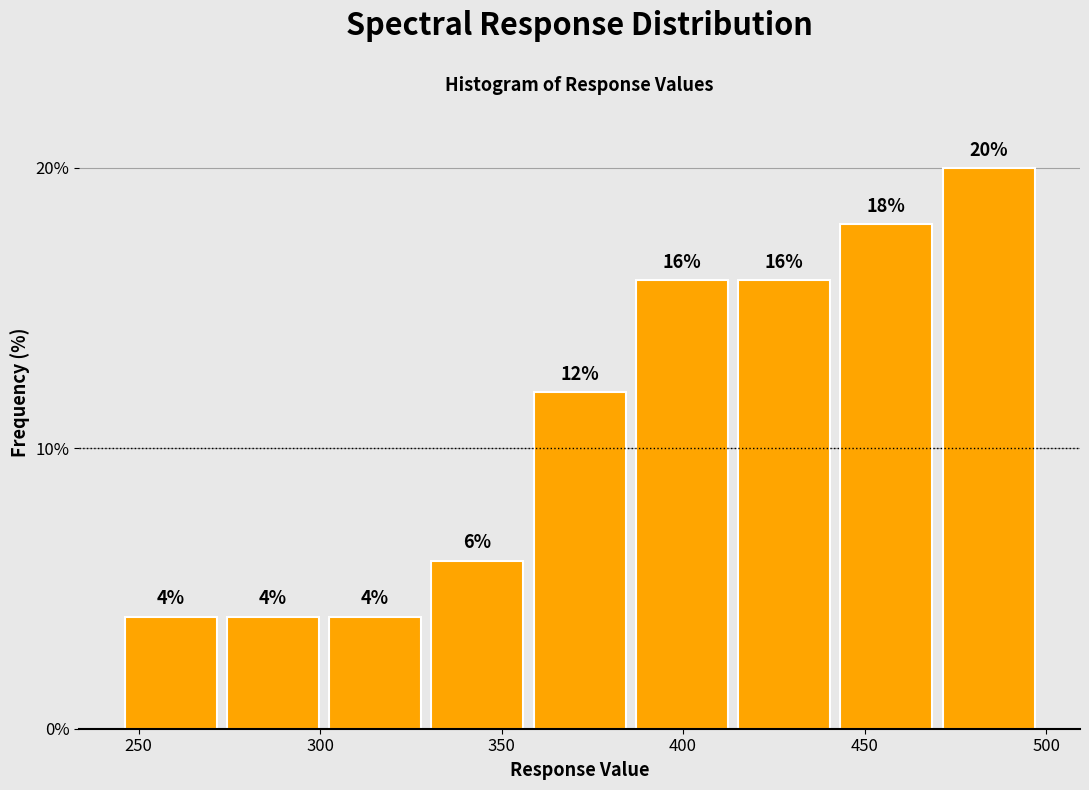

How tall is the bar that spans 385 to 415 on the x-axis? The bar edges are not printed on the chart, so give them approximately, as read against the axis.

16